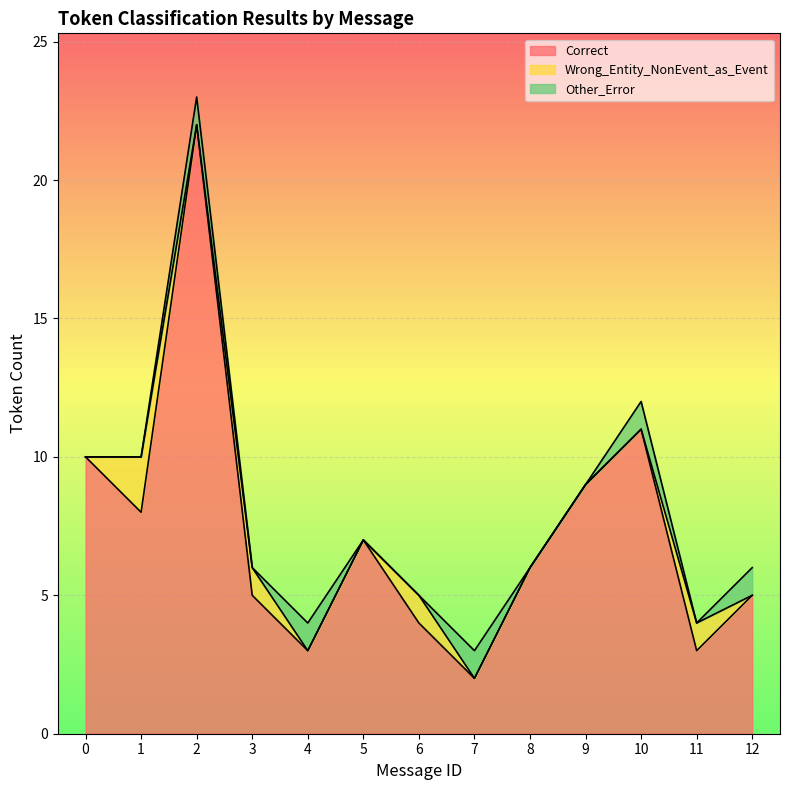

Which series has the widest spread of values?

Correct